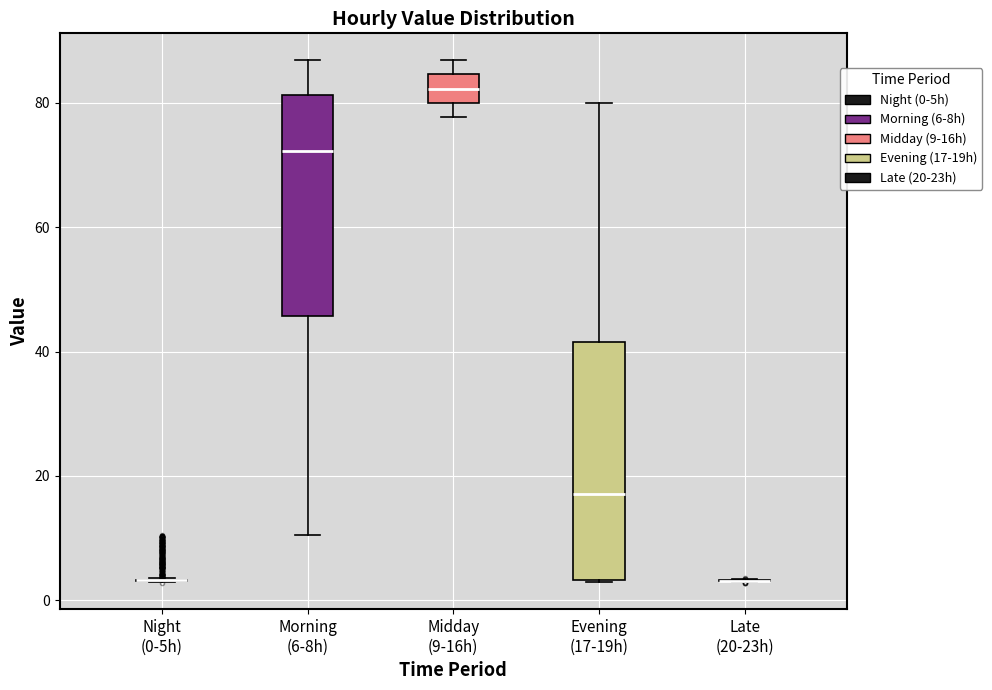

Reading left to right, transcribe this box plot: for each box, give where its median line is, the range the box spans, and where its two whiskers end, as read against the y-axis. The values are not printed on the chart, so give them approximately, as read against the axis.

Night (0-5h): box collapsed to a line at 4, whiskers 2 to 4
Morning (6-8h): median 72, box 46 to 82, whiskers 10 to 86
Midday (9-16h): median 82, box 80 to 84, whiskers 78 to 86
Evening (17-19h): median 18, box 4 to 42, whiskers 2 to 80
Late (20-23h): box collapsed to a line at 4, whiskers 2 to 4